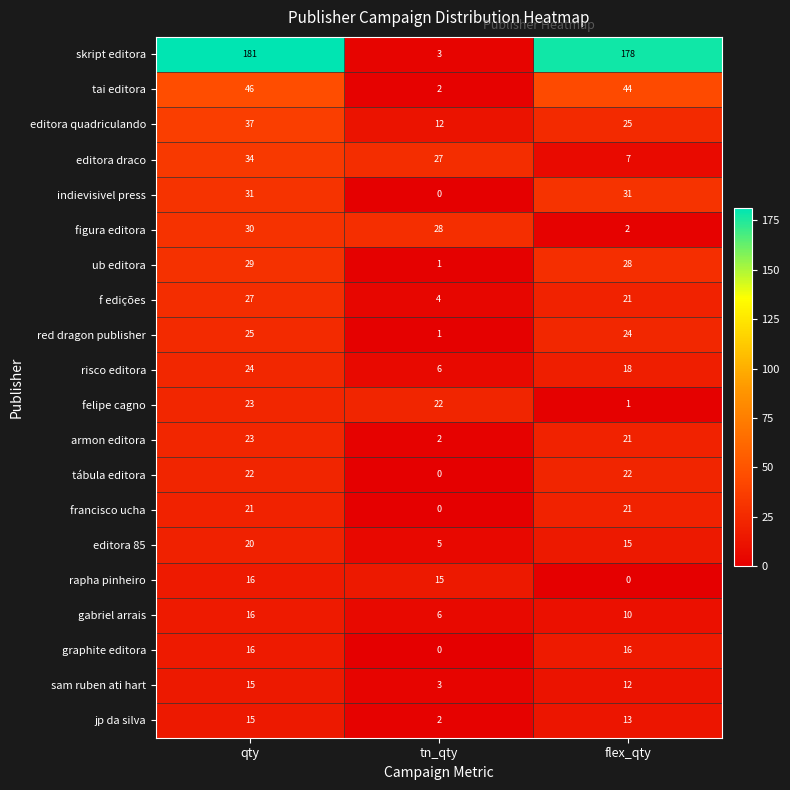

Count the number of data series in this chart.

20